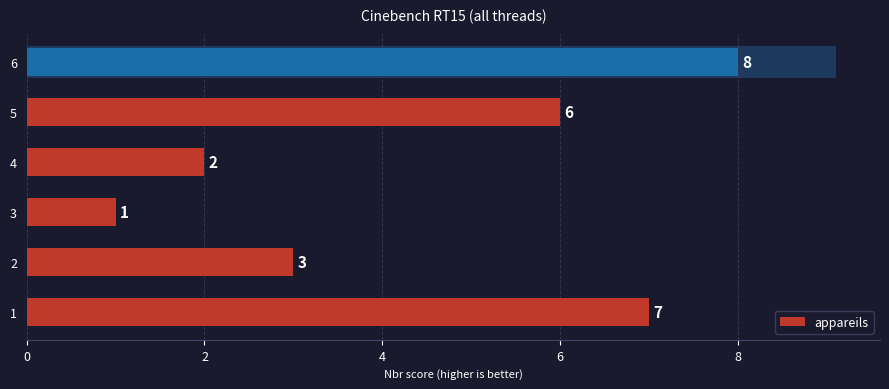

What is the difference between the maximum and minimum values?

7